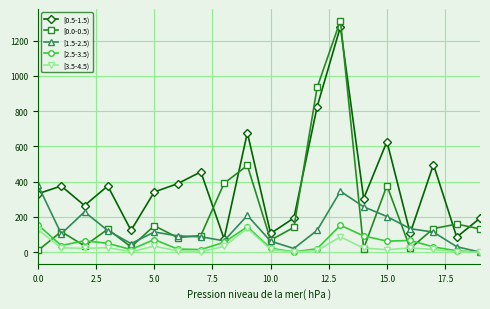

How many series are shown in this chart?

5